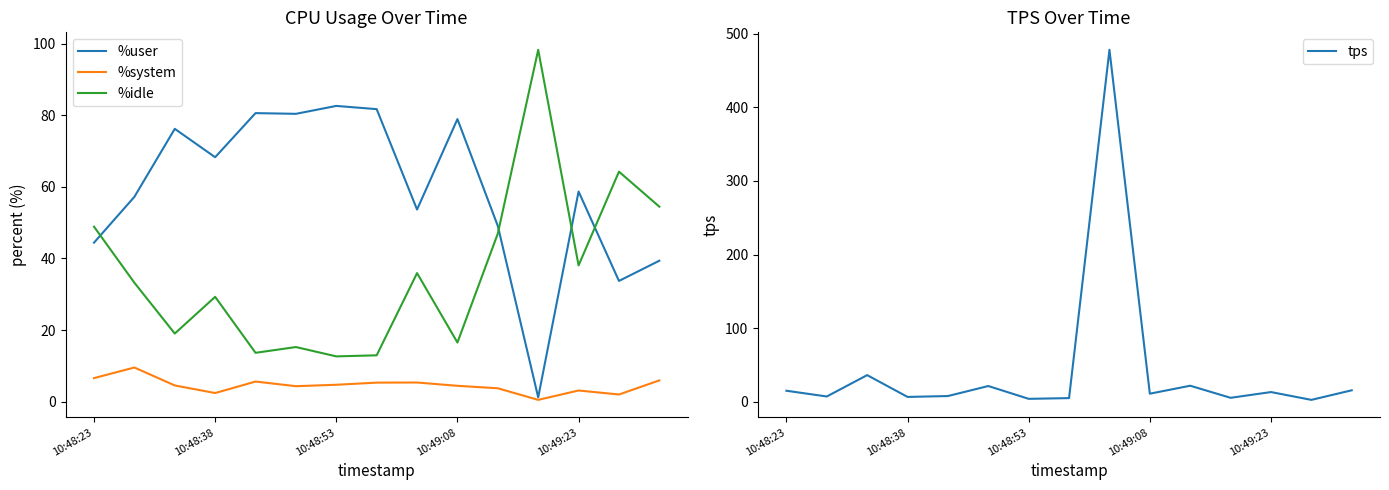

True or false: %idle has more than 2 interior local peaks.

True